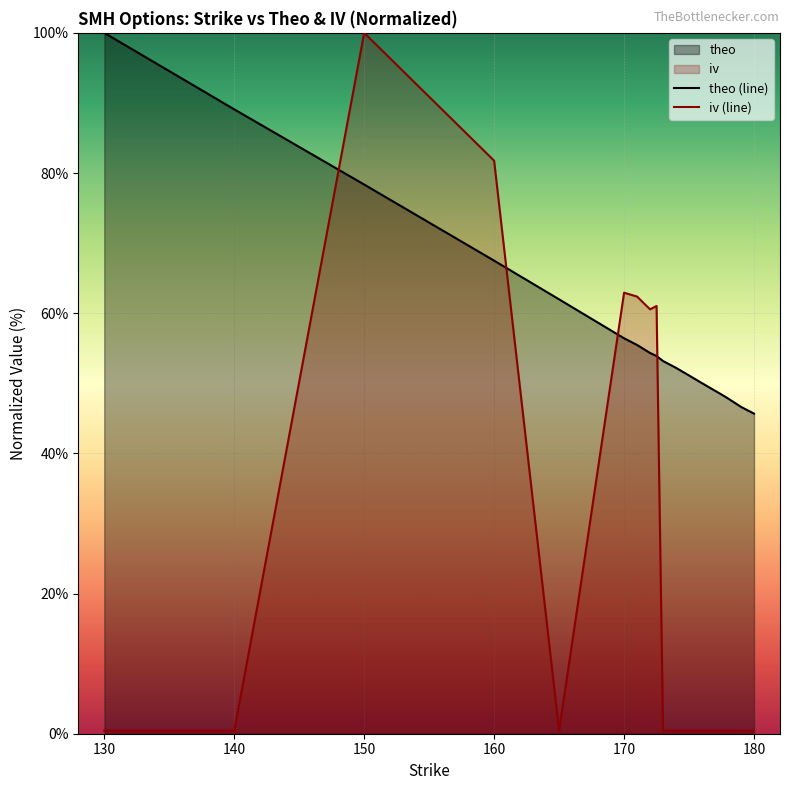

What position from the left is 140?

2